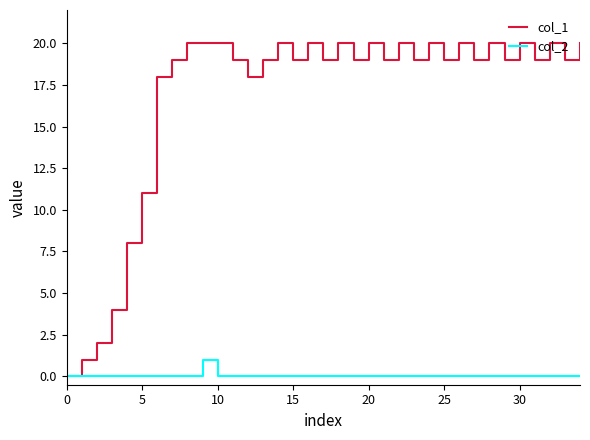

How many lines are shown in the chart?

2